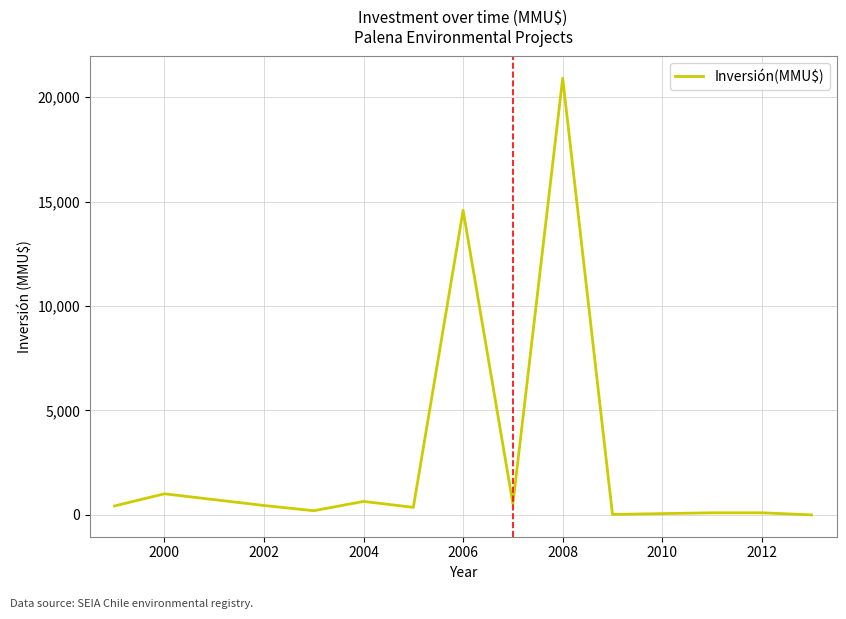

What is the difference between the maximum and minimum values?

20905